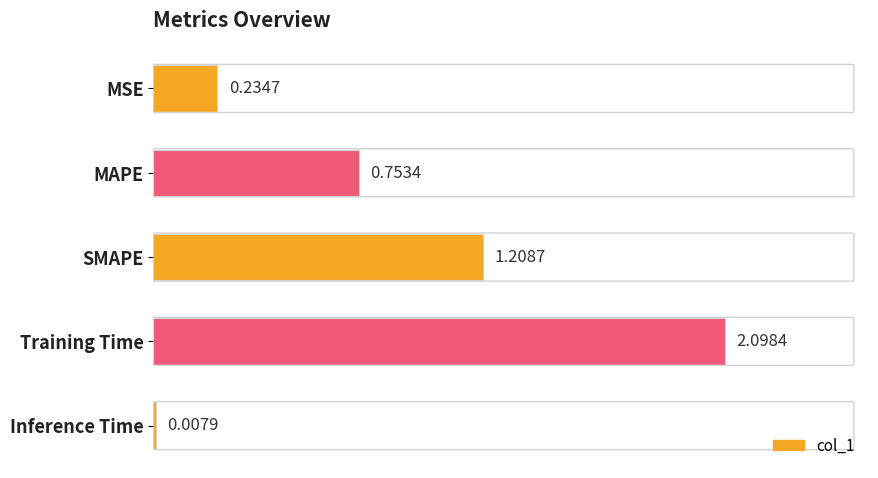

At which category does the chart reach its peak across all series?

Training Time